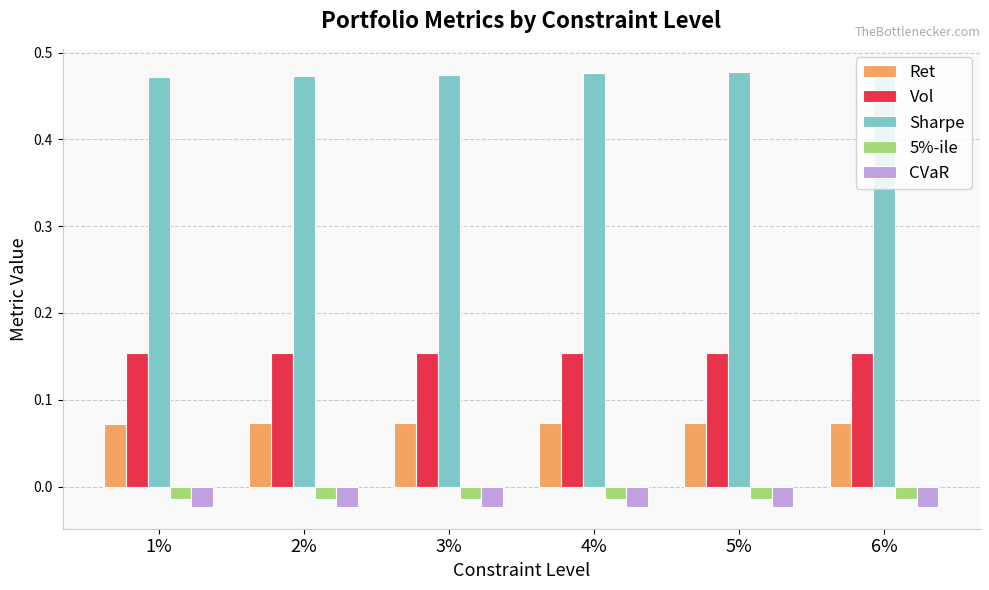

The Sharpe series shows 0.1 at 3%. True or false?

False